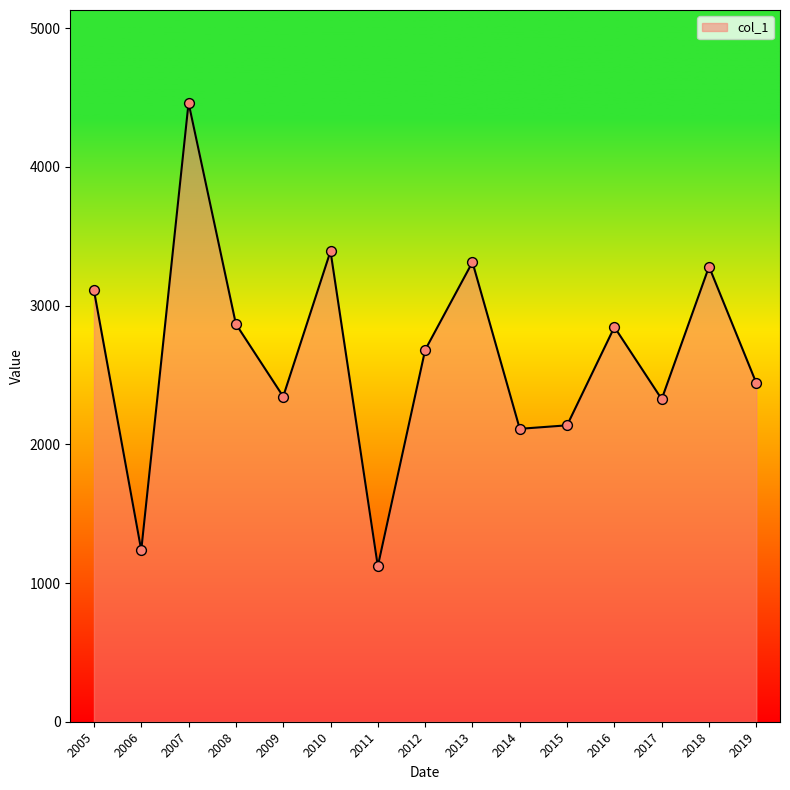

What is the ratio of the value at 2014 to the value at 2007?

0.5